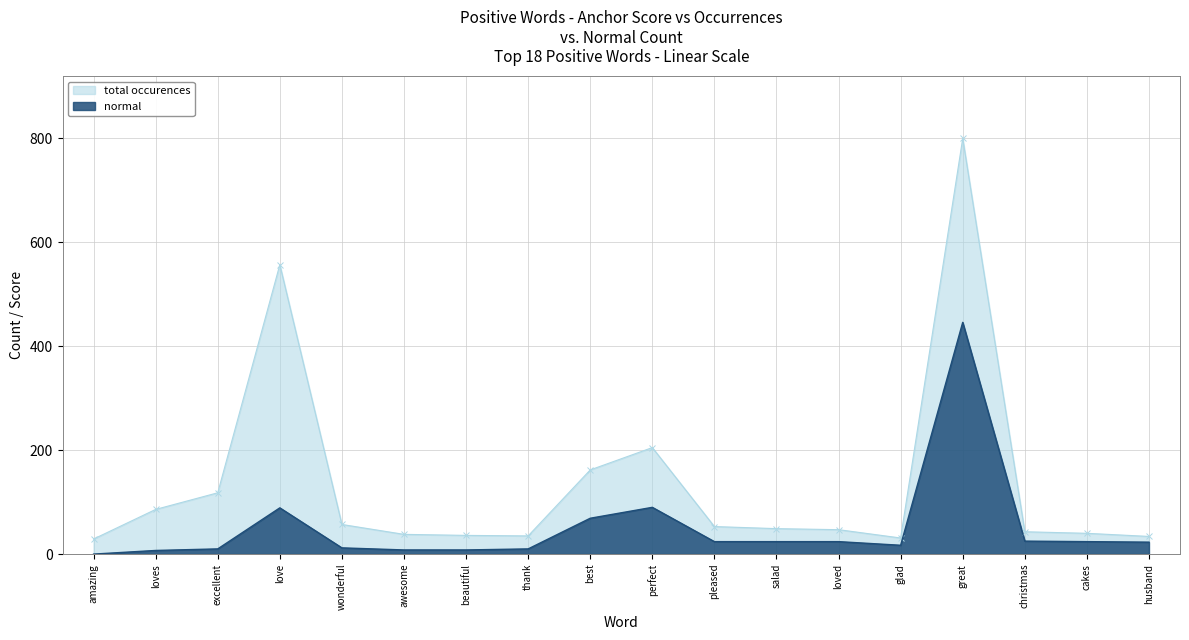

What is the average value of the normal series?

51